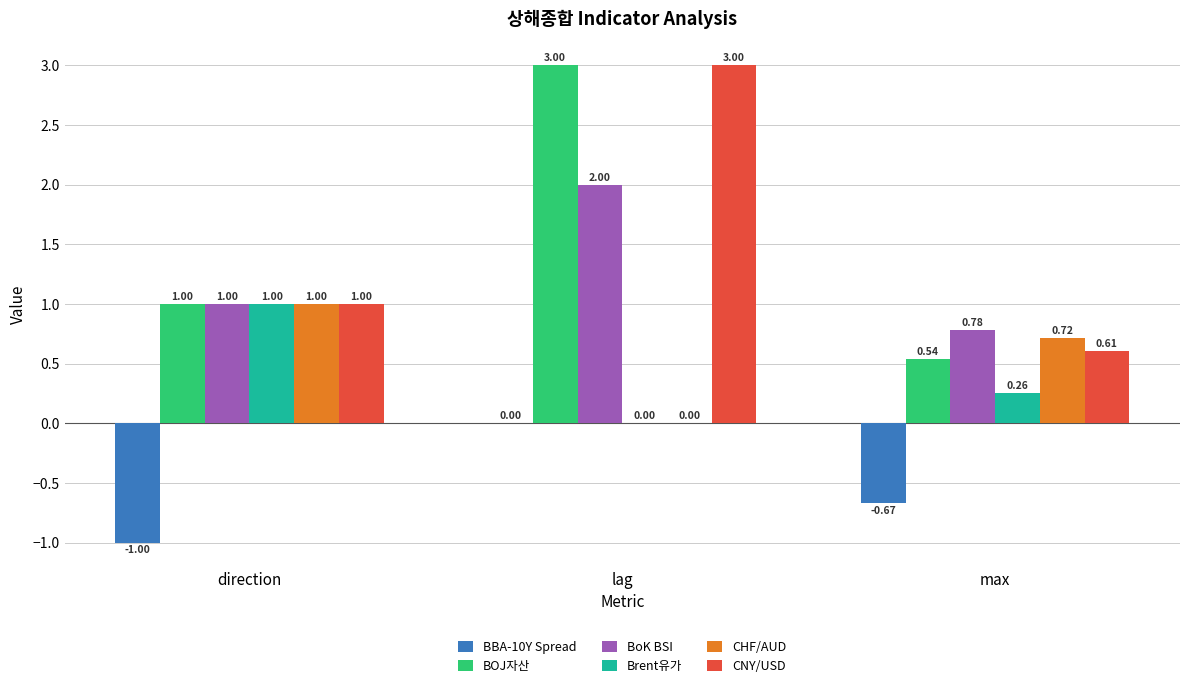

How many categories are shown in the chart?

3